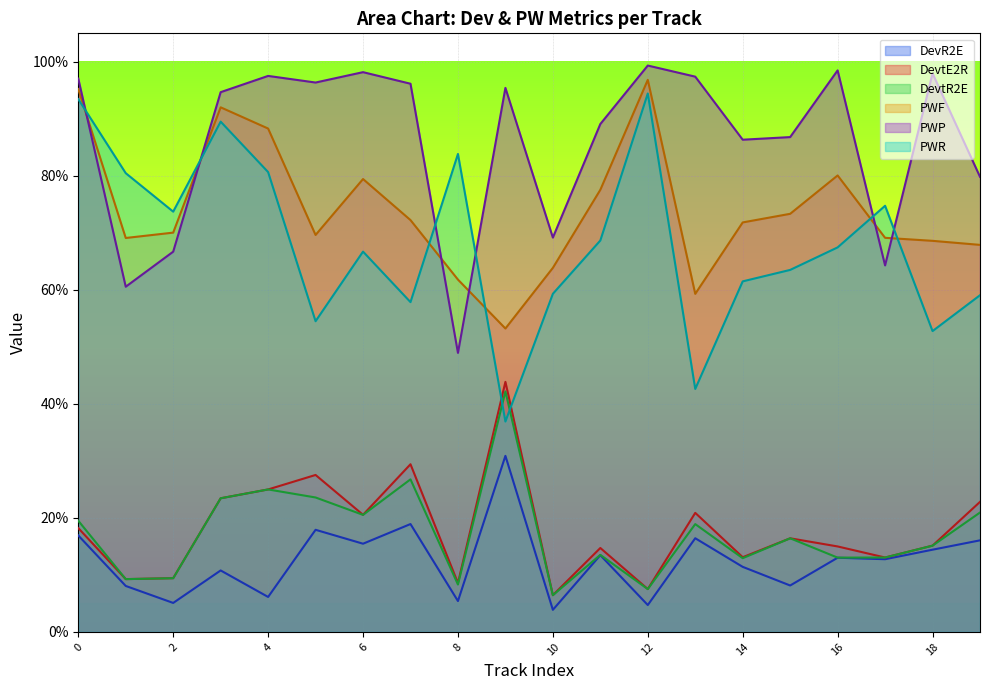

What are all the series names shown in the legend?

DevR2E, DevtE2R, DevtR2E, PWF, PWP, PWR